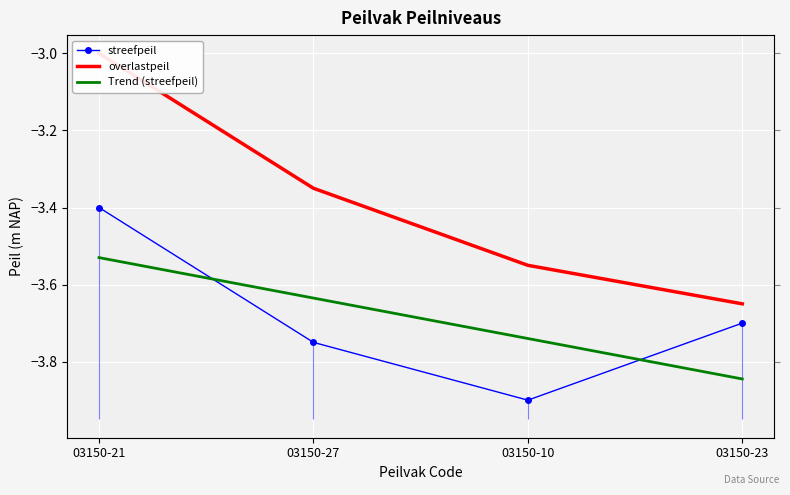

Rank the series by their maximum value, from lowest to highest.

Trend (streefpeil), streefpeil, overlastpeil